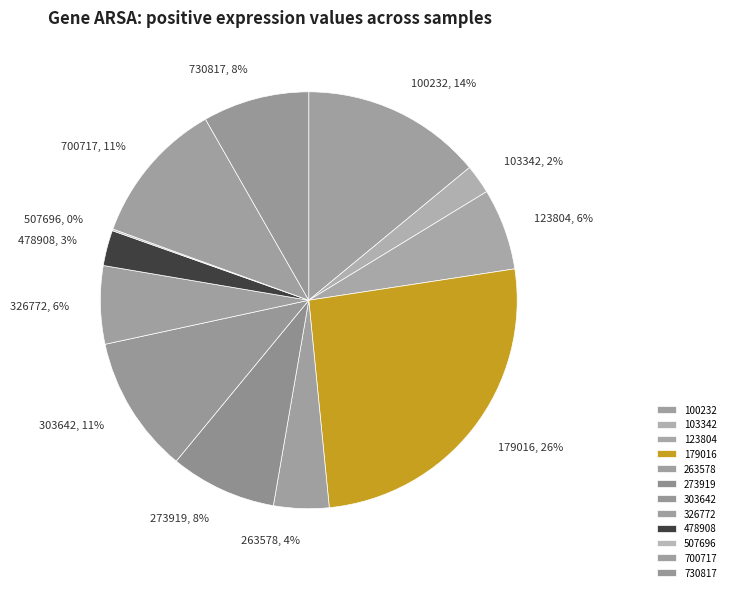

Combined, do 179016 and 730817 account for over 50%?

No